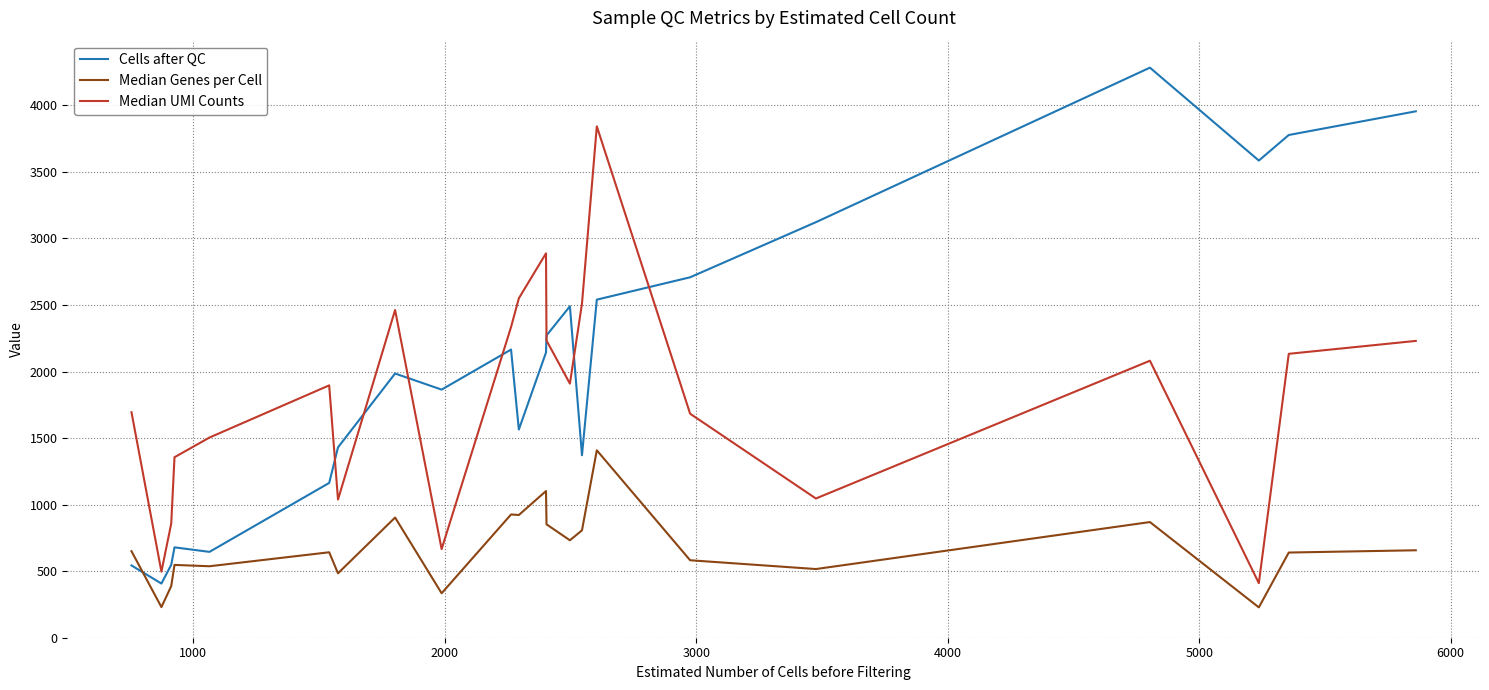

What is the minimum value for Cells after QC?

407